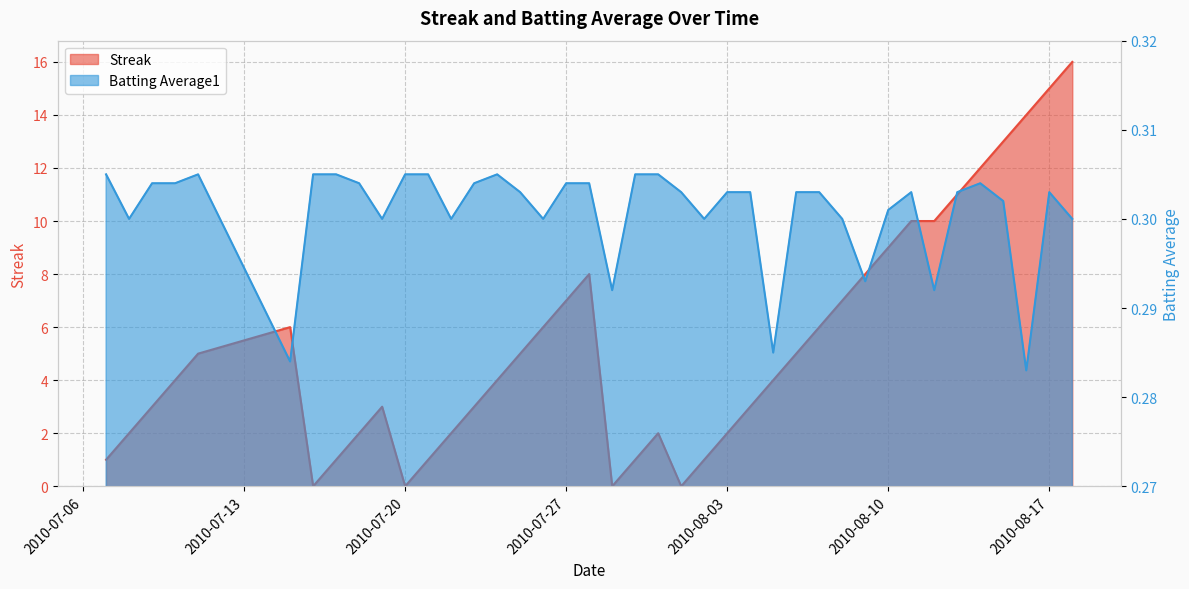

How many values in the Streak series exceed 4?

19